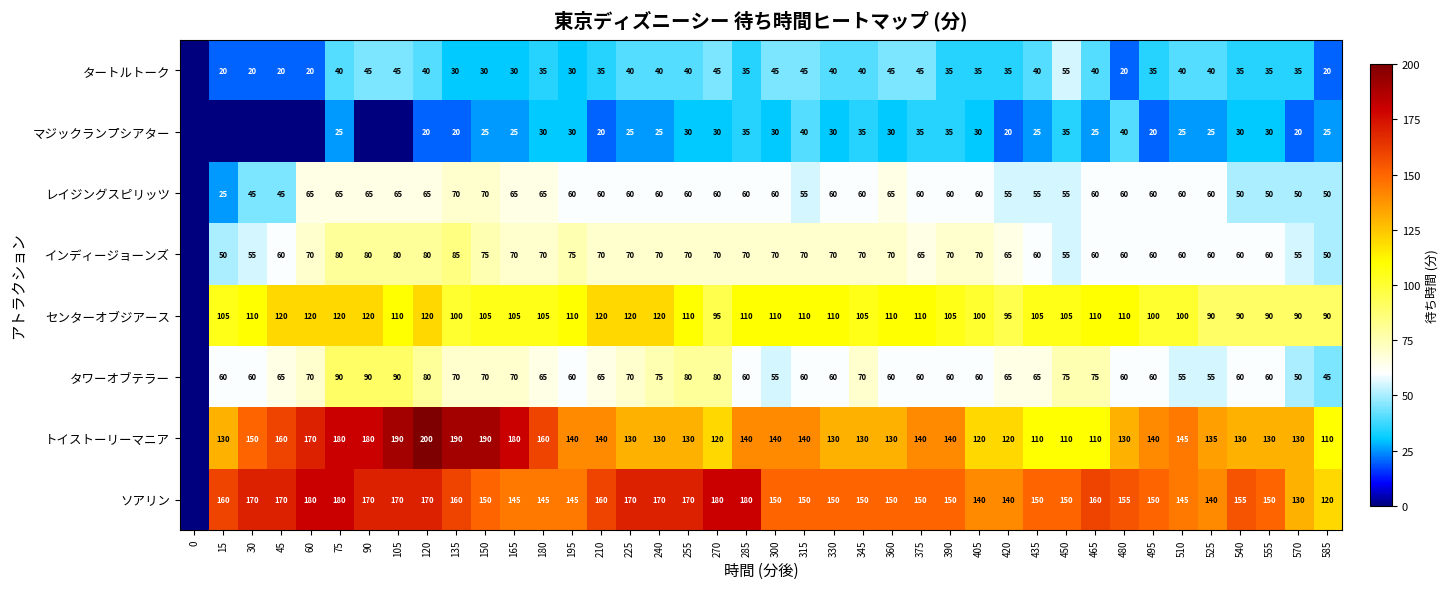

What is the difference between the タワーオブテラー values at 585 and 375?

15